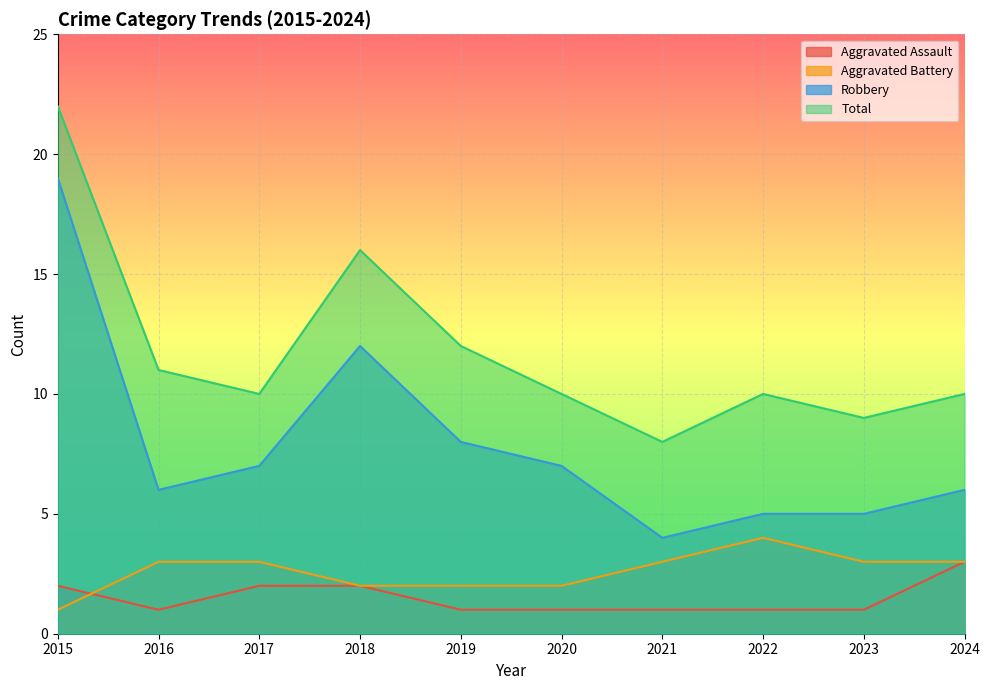

How many lines are shown in the chart?

4